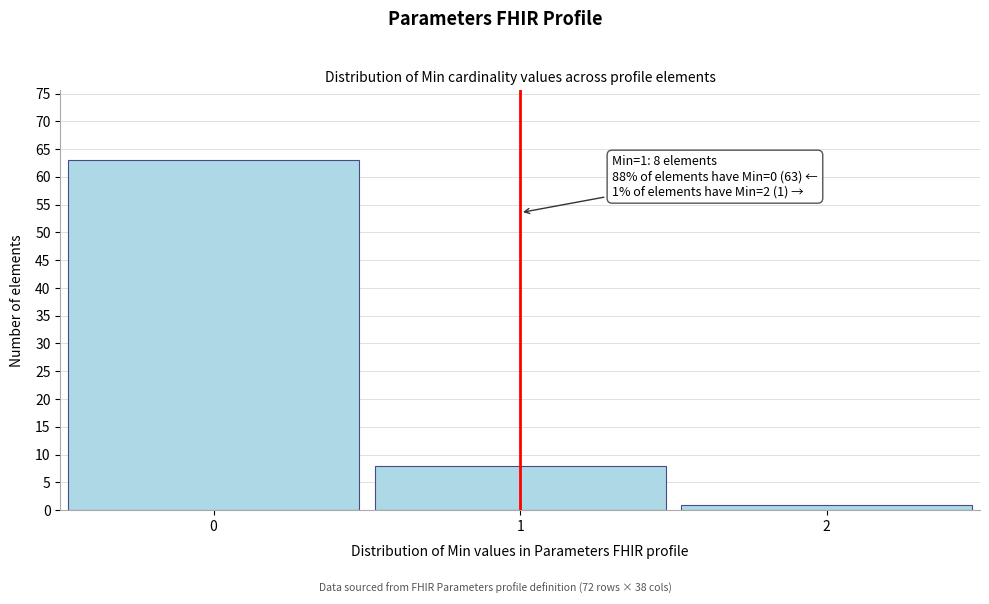

Reading left to right, list all the values displayed in this chart.

63	8	1